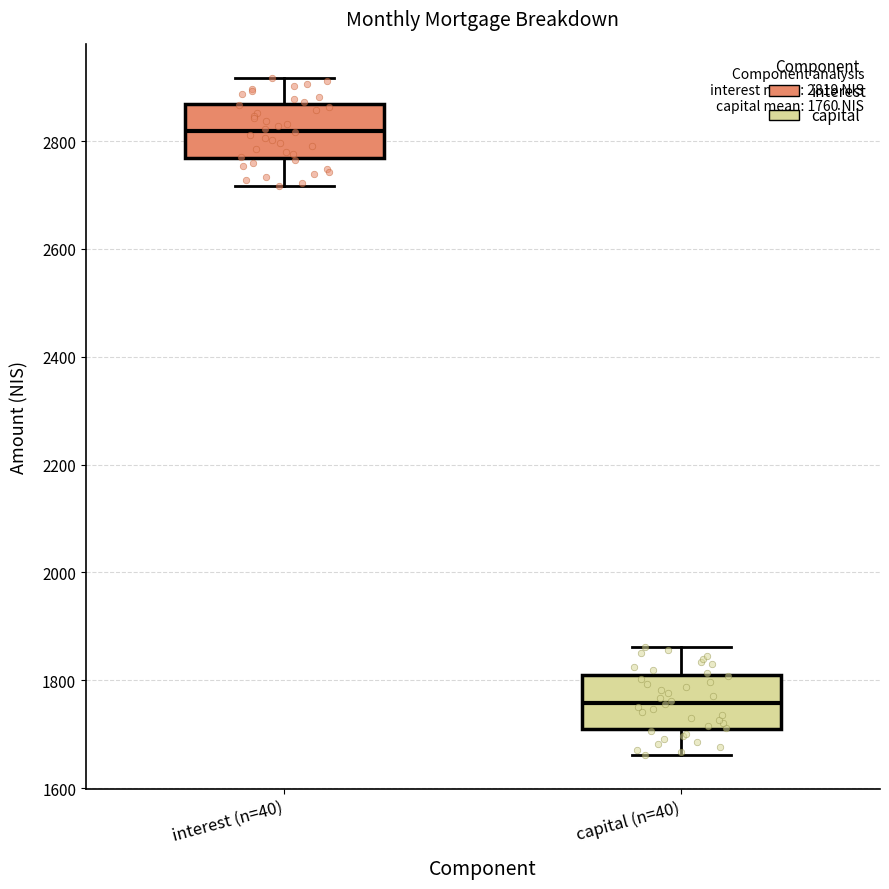

Which box's median line is the lowest?

capital (n=40)